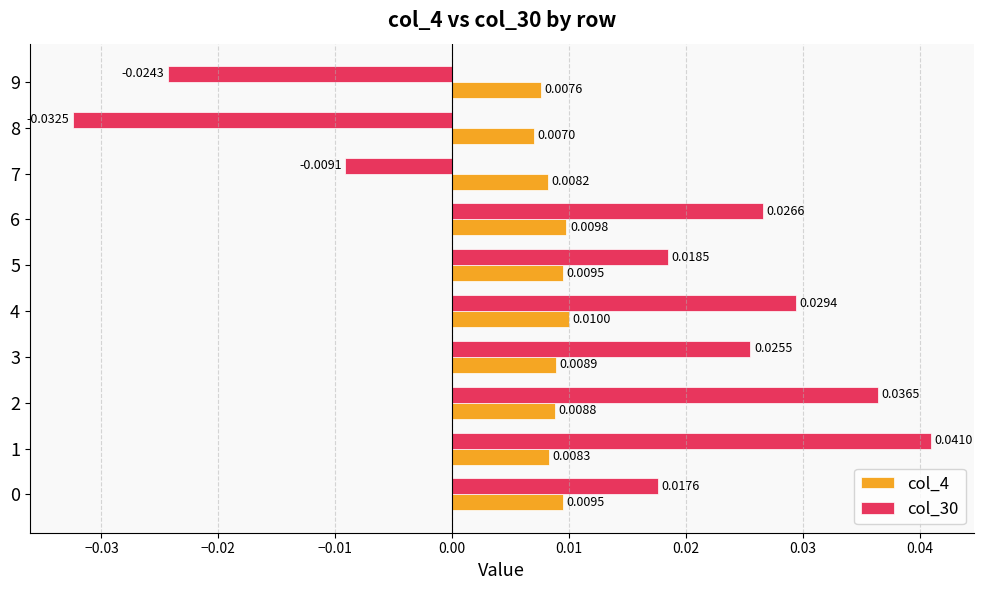

What is the difference between the second highest and minimum values in the col_30 series?

0.1